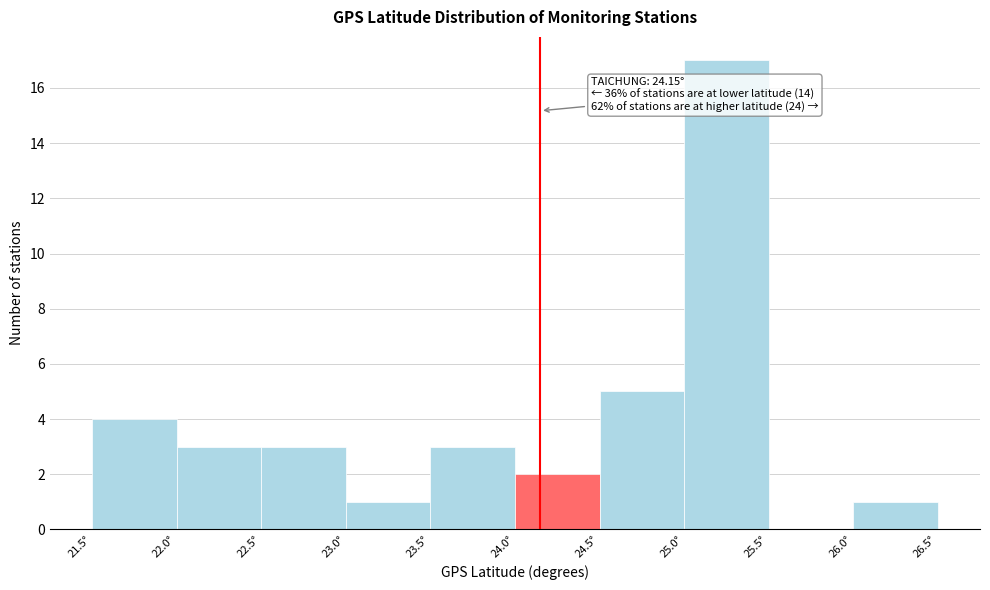

Over which range of the x-axis is the bar tallest?

25.0 to 25.5